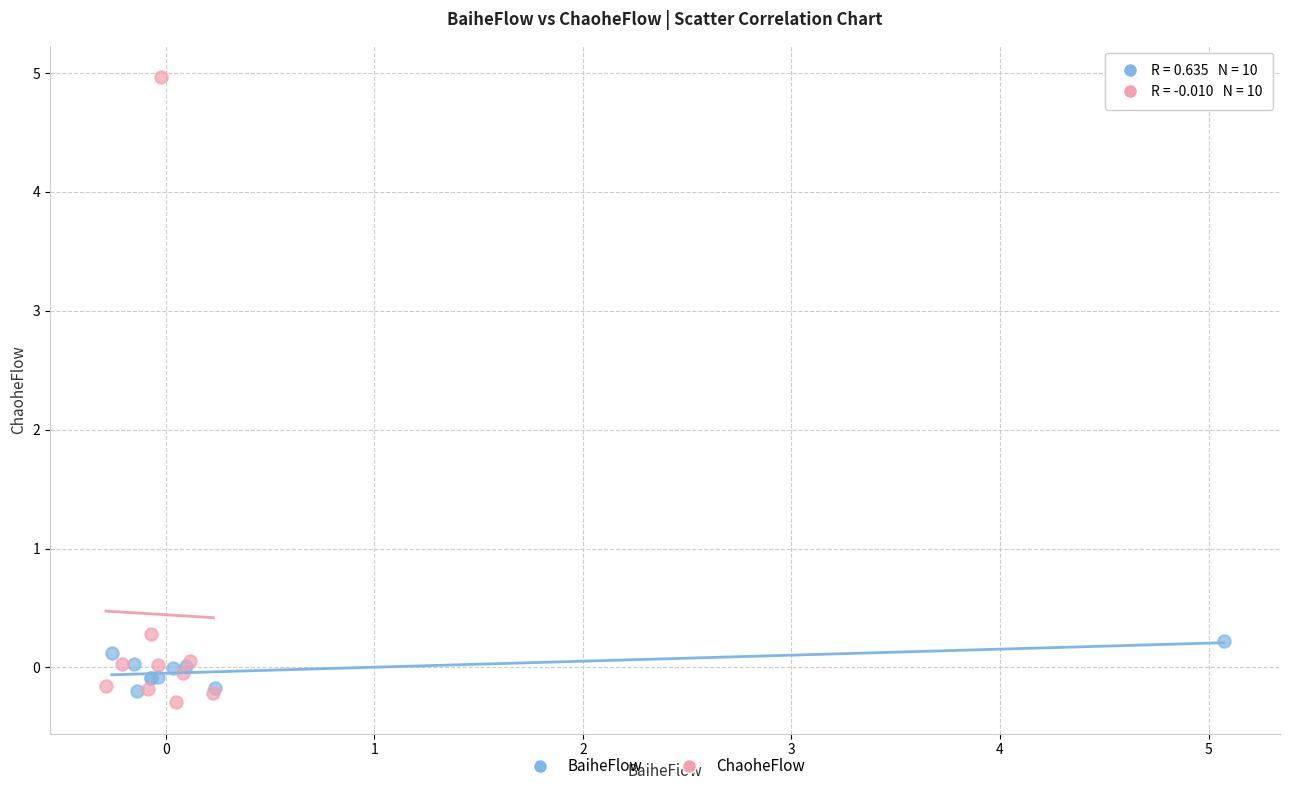

Which series has the largest Y range (max minus min)?

ChaoheFlow